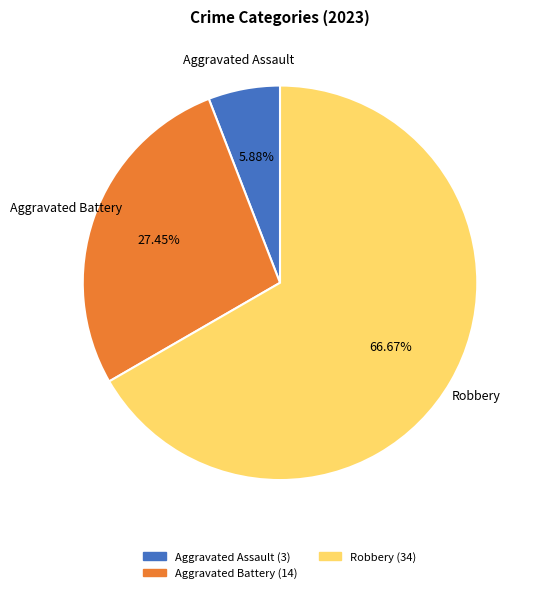

Does any single category account for the majority?

Yes